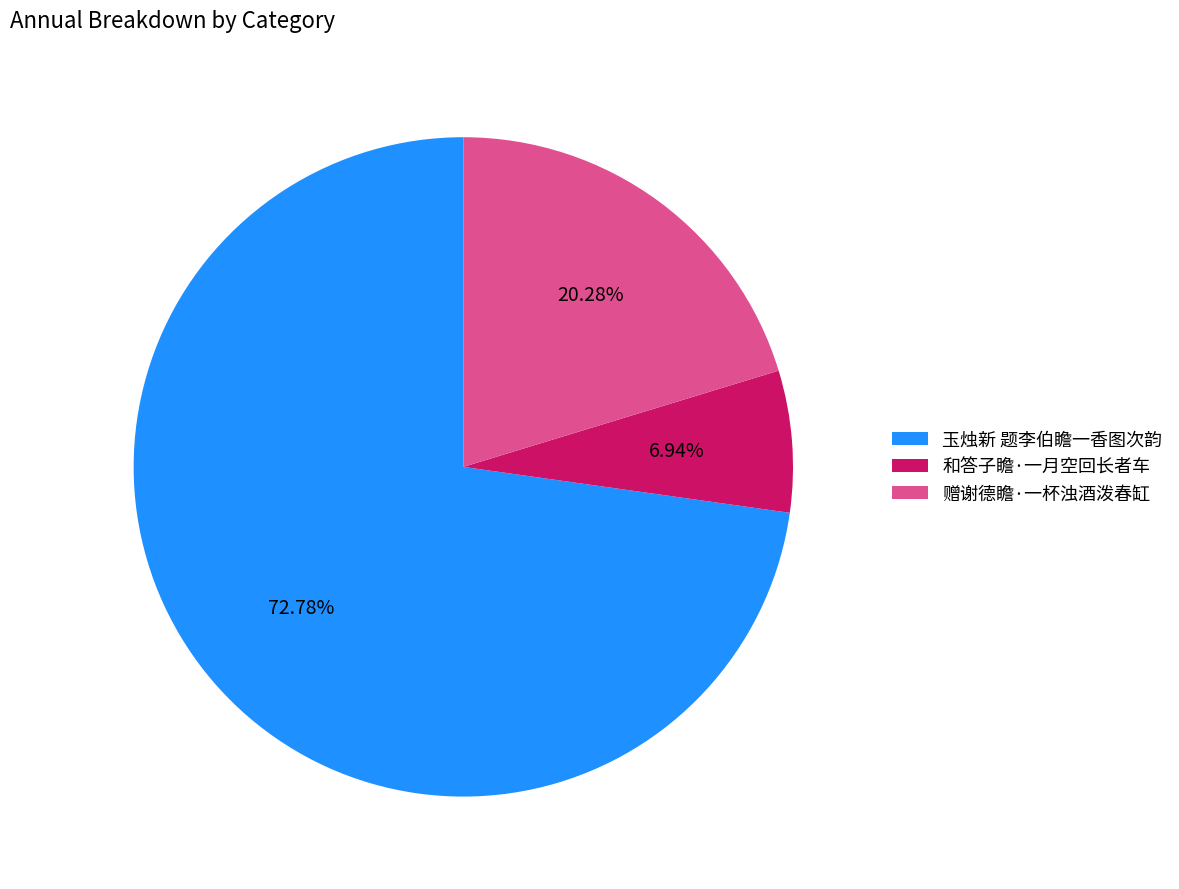

To the nearest percent, what is the combined percentage of 和答子瞻·一月空回长者车 and 玉烛新 题李伯瞻一香图次韵?

80%